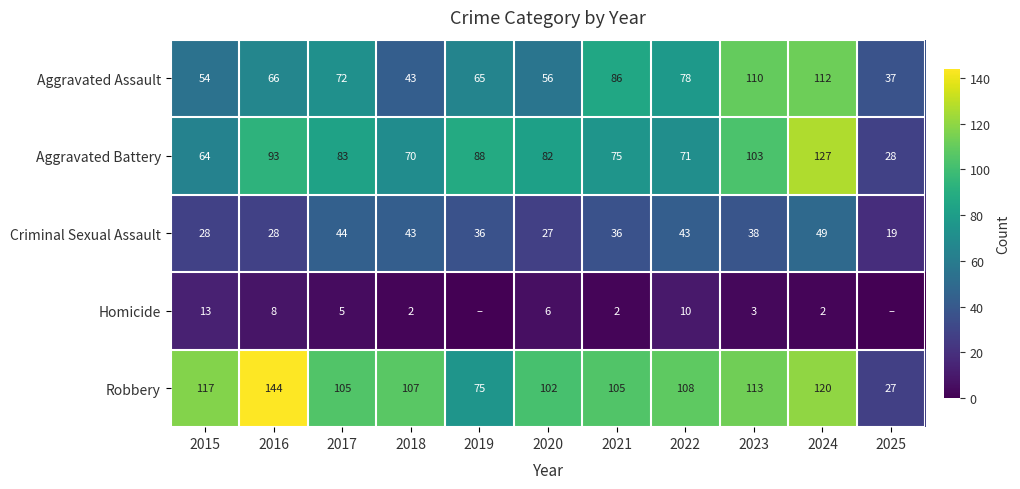

At 2022, list the series in order from largest to smallest.

Robbery, Aggravated Assault, Aggravated Battery, Criminal Sexual Assault, Homicide